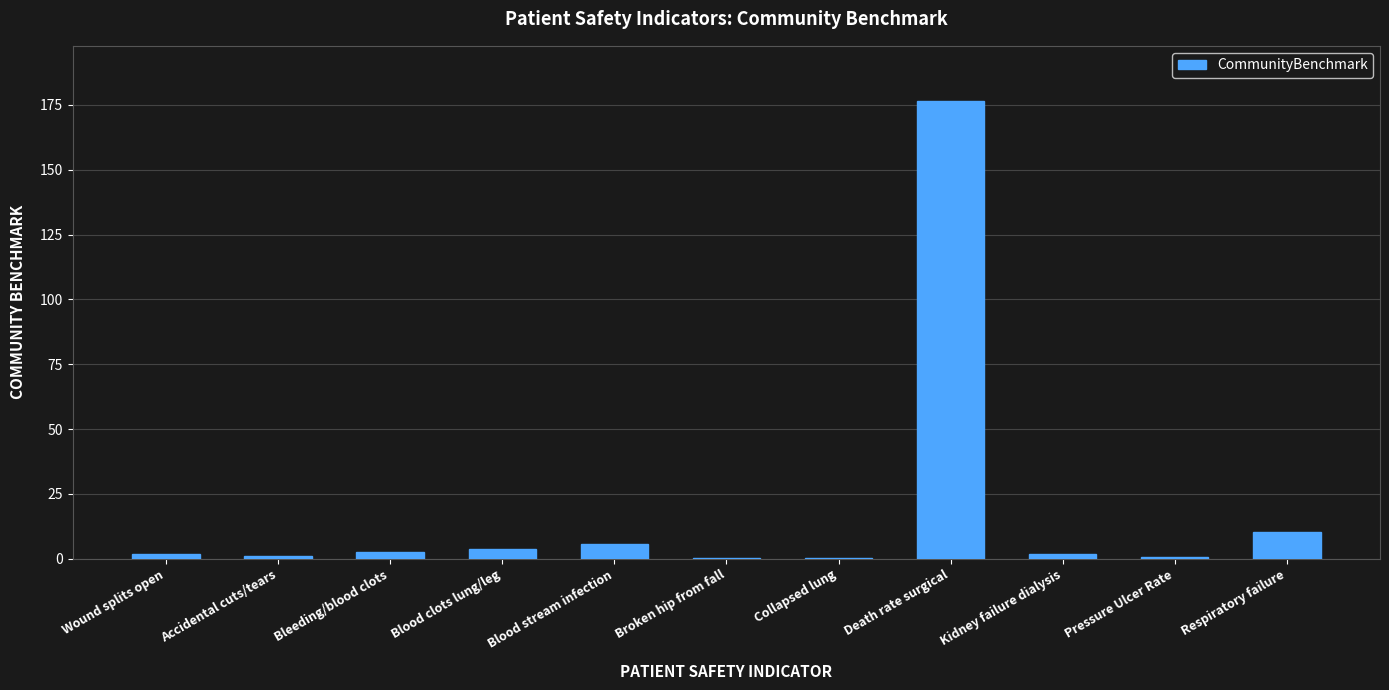

What is the difference between the values at Blood clots lung/leg and Kidney failure dialysis?

2.2